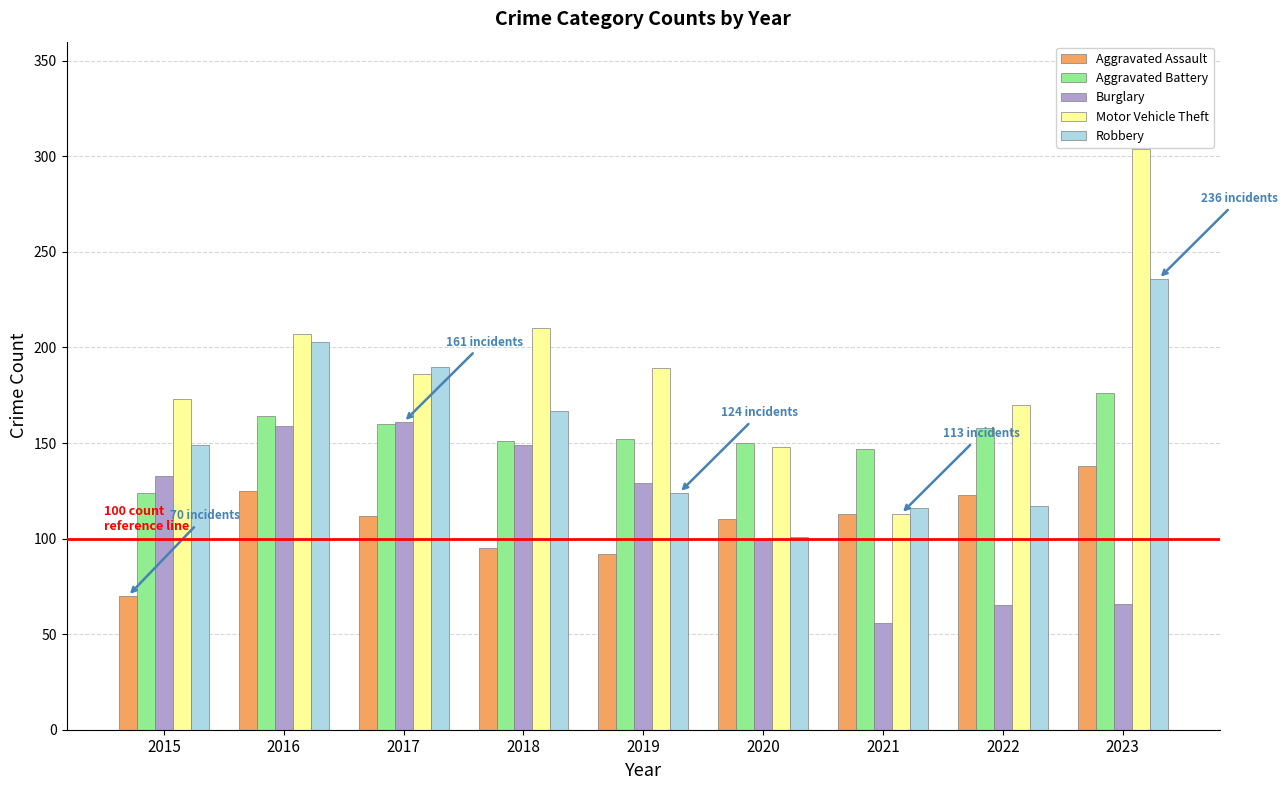

The Robbery series shows 86 at 2015. True or false?

False